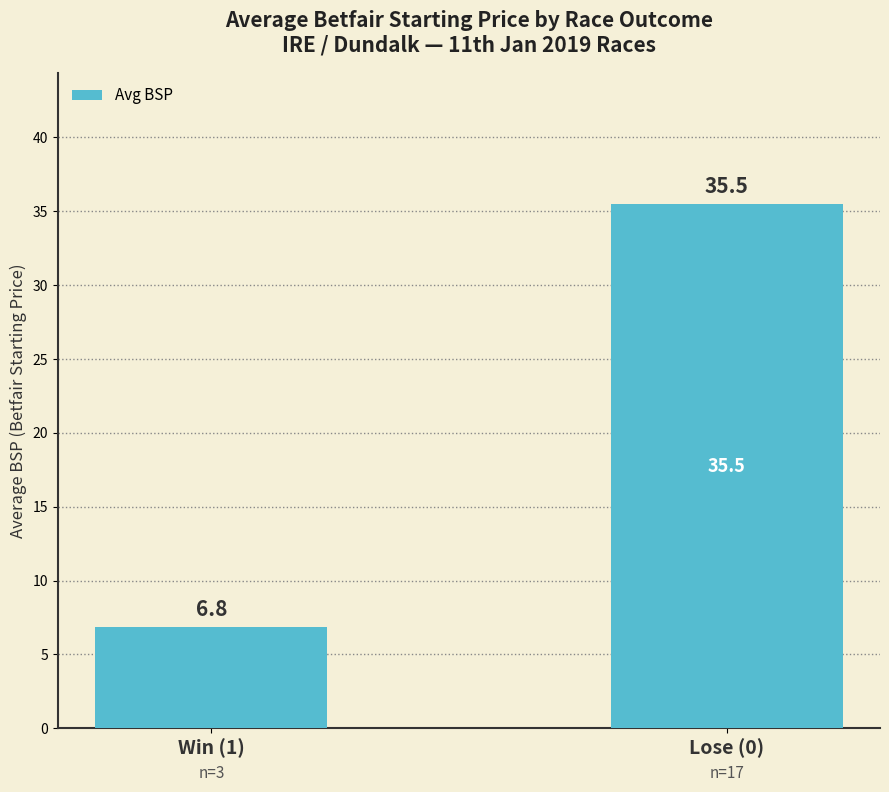

At which label does the data first exceed 35?

Lose (0)